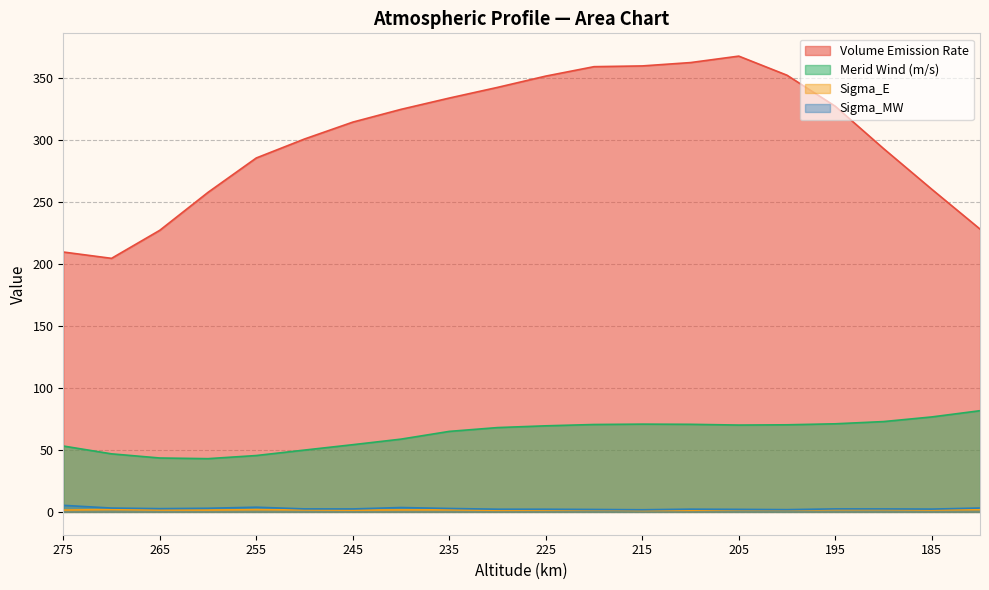

What are all the series names shown in the legend?

Volume Emission Rate, Sigma_E, Merid Wind (m/s), Sigma_MW